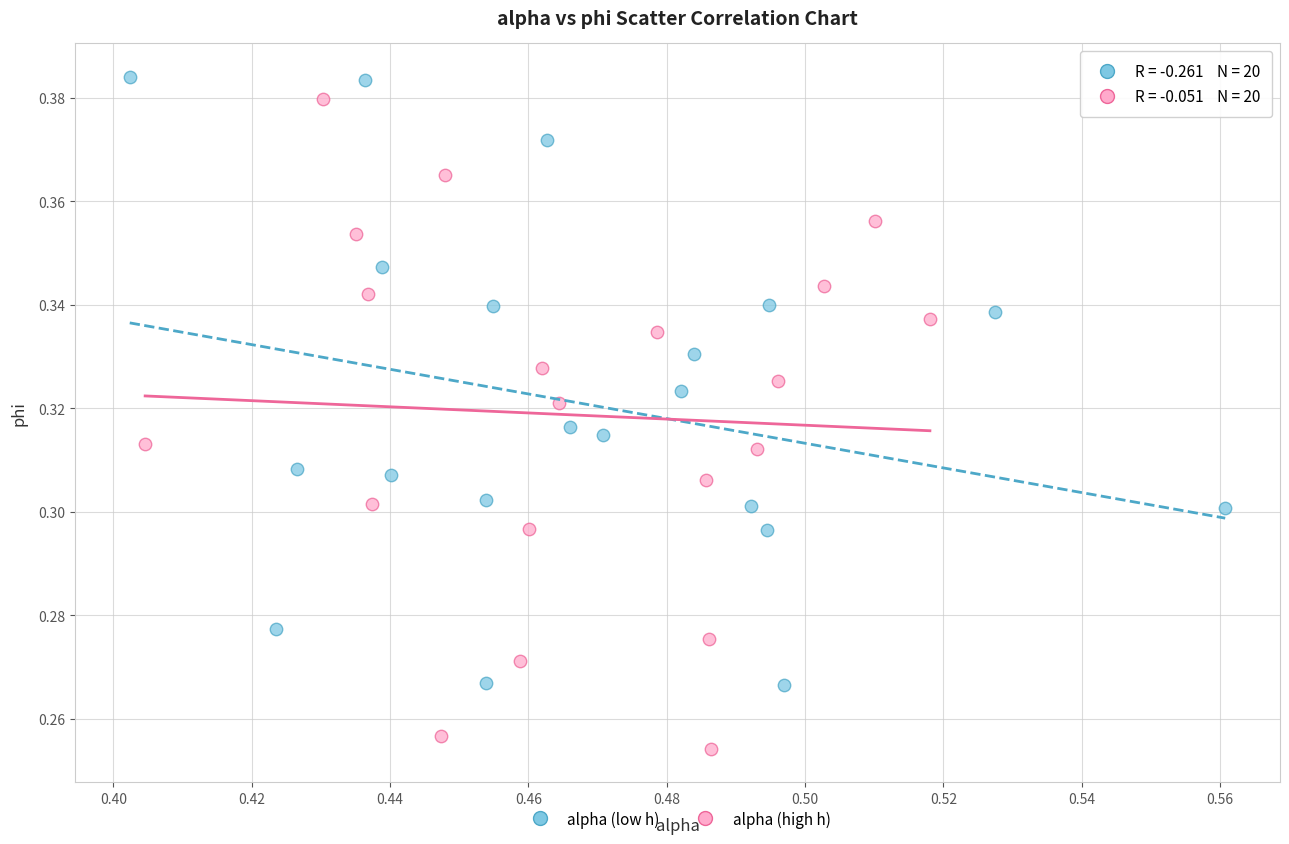

Which series reaches the minimum Y coordinate?

alpha (high h)